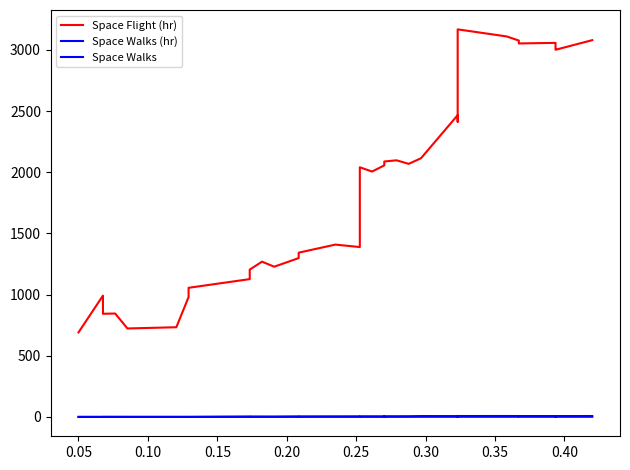

Reading right to left, list all the values displayed in this chart.

Space Flight (hr): 3079.3	3000.8	3011.8	3057.2	3052.4	3076.1	3109.8	3153.1	3167.4	2851.5	2412.0	2461.3	2466.4	2114.1	2068.3	2097.2	2087.6	2068.7	2055.7	2005.4	2040.2	1388.2	1408.3	1342.4	1298.0	1227.7	1268.7	1203.9	1126.1	1055.2	979.4	733.0	722.8	845.0	842.9	991.4	690.5
Space Walks (hr): 7.1	7.0	7.1	6.9	7.0	7.2	7.3	7.1	7.3	6.2	6.2	6.4	6.6	6.8	5.2	4.9	5.1	4.2	4.3	4.5	4.7	4.2	4.0	3.6	3.8	2.3	2.5	2.6	2.8	0.2	0.2	0.2	0.2	0.3	0.3	0.0	0.0
Space Walks: 1.2	1.1	1.2	1.1	1.1	1.2	1.2	1.2	1.2	1.0	1.0	1.0	1.1	1.1	0.9	0.8	0.8	0.7	0.7	0.8	0.8	0.7	0.7	0.6	0.6	0.4	0.4	0.5	0.5	0.1	0.1	0.1	0.1	0.1	0.2	0.0	0.0